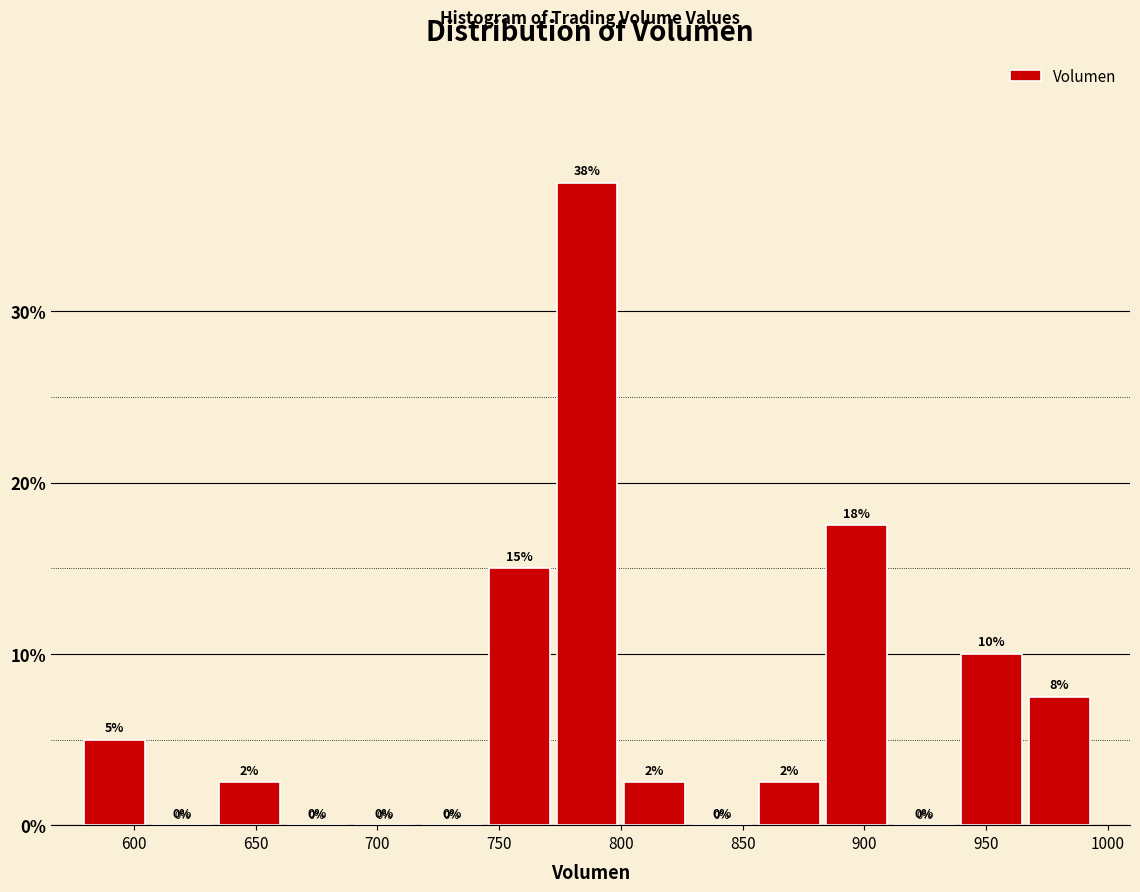

Over which range of the x-axis is the bar tallest?

775 to 800